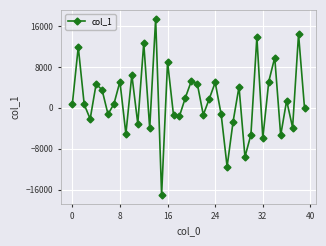

Does the chart have visible grid lines?

Yes